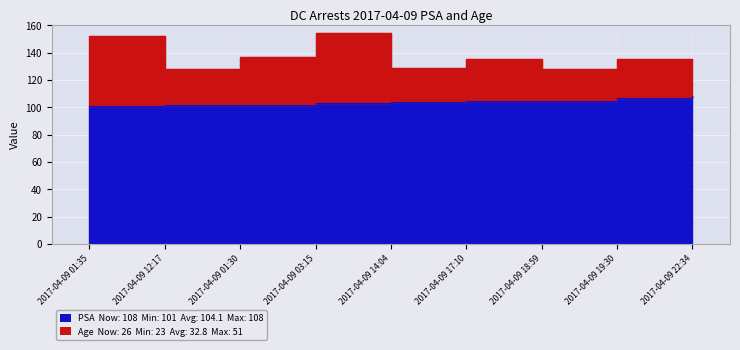

At which category does the chart reach its peak across all series?

2017-04-09 22:34